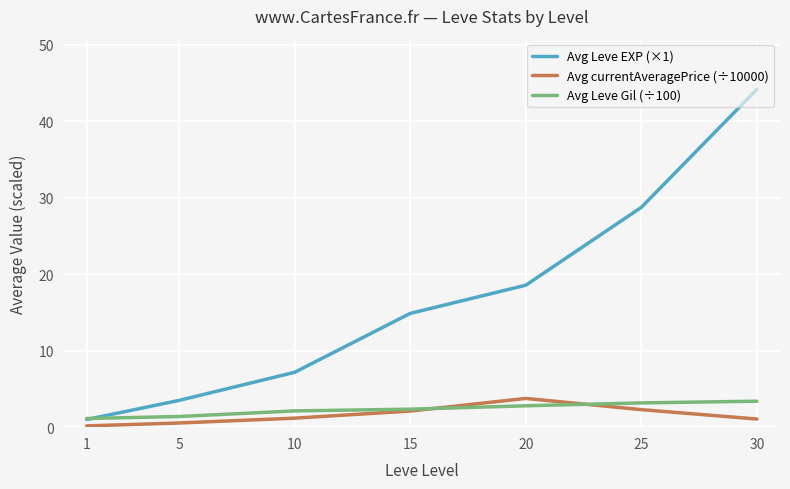

Which category has the lowest value in the Avg Leve EXP (×1) series?

1